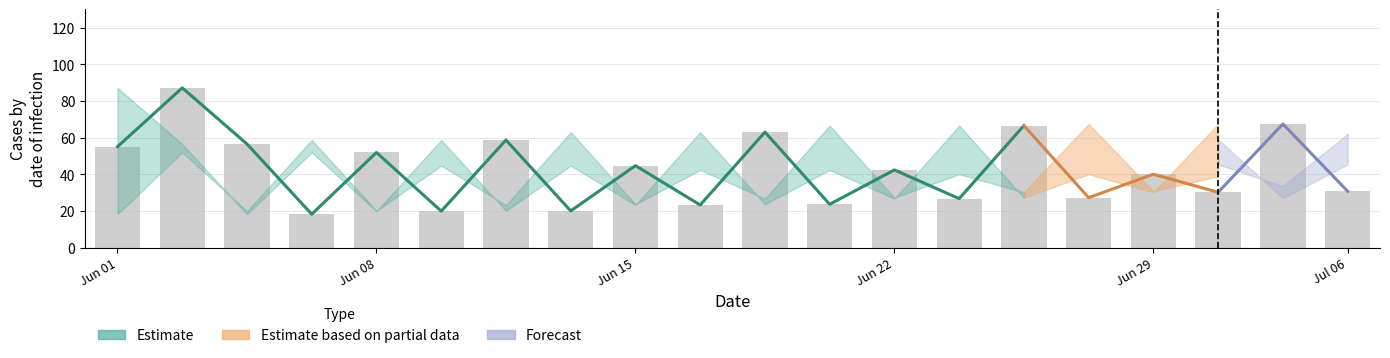

True or false: the data shows 90.9 at 6.

False